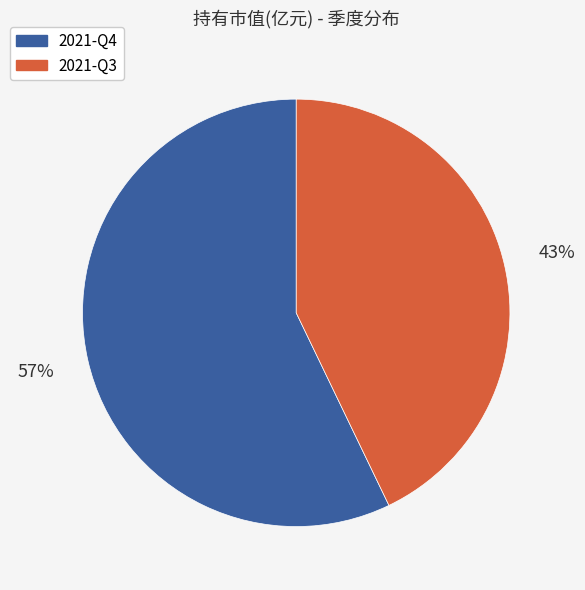

Is the sum of 2021-Q3 and 2021-Q4 greater than half?

Yes